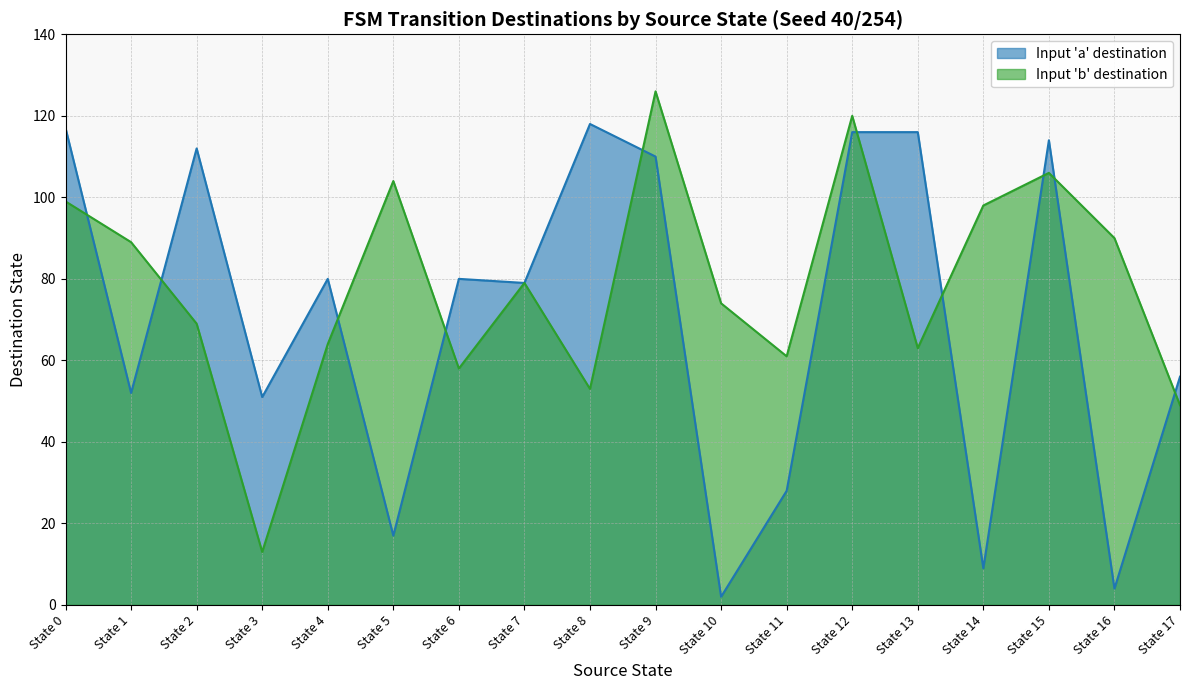

Is it true that Input 'a' destination equals 9 at State 14?

True